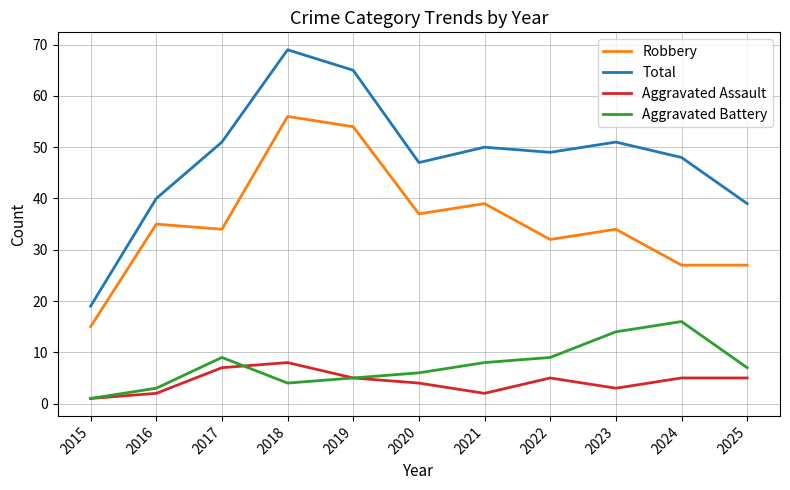

What are all the series names shown in the legend?

Robbery, Total, Aggravated Assault, Aggravated Battery